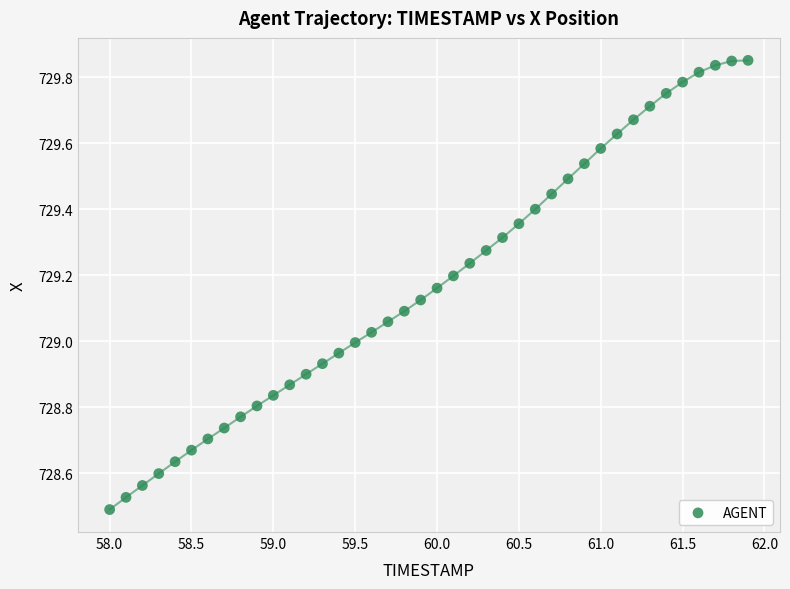

What is the range of Y values (max minus min)?

1.4